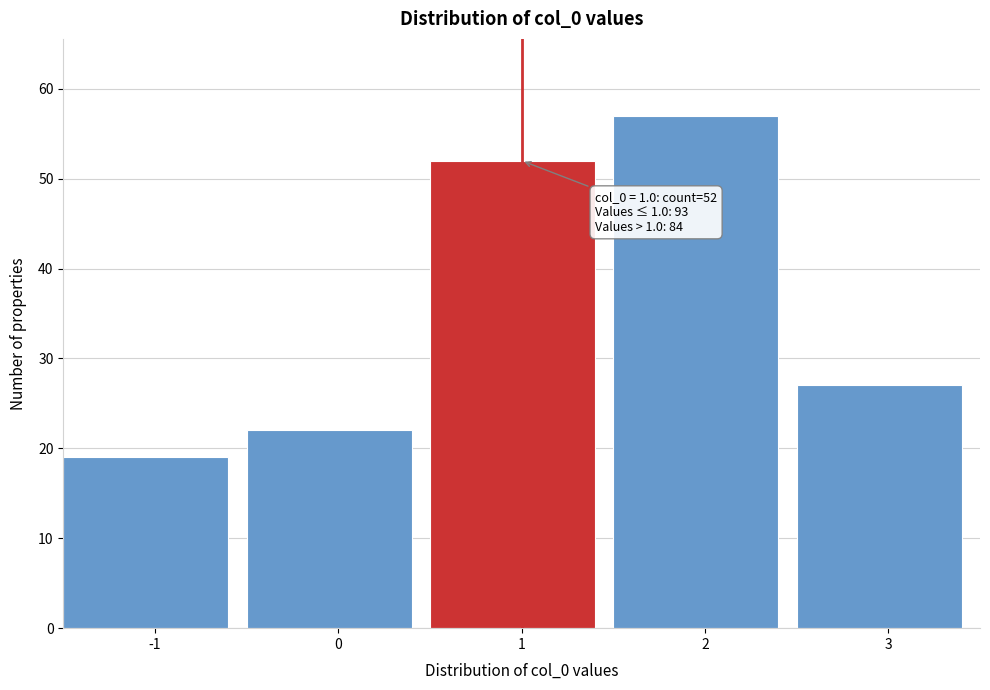

Over which range of the x-axis is the bar tallest?

1.5 to 2.5